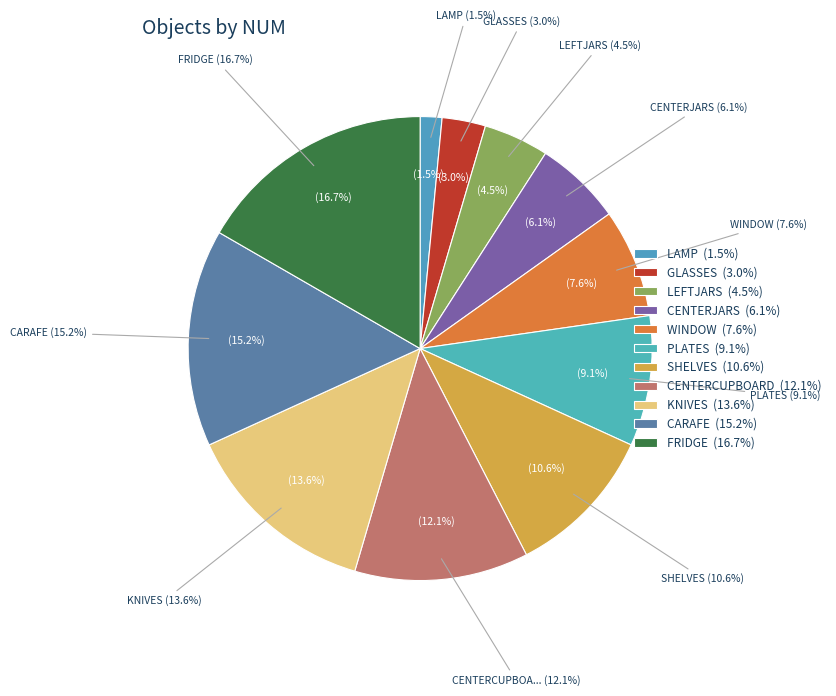

The WINDOW slice represents 8% of the pie. True or false?

True